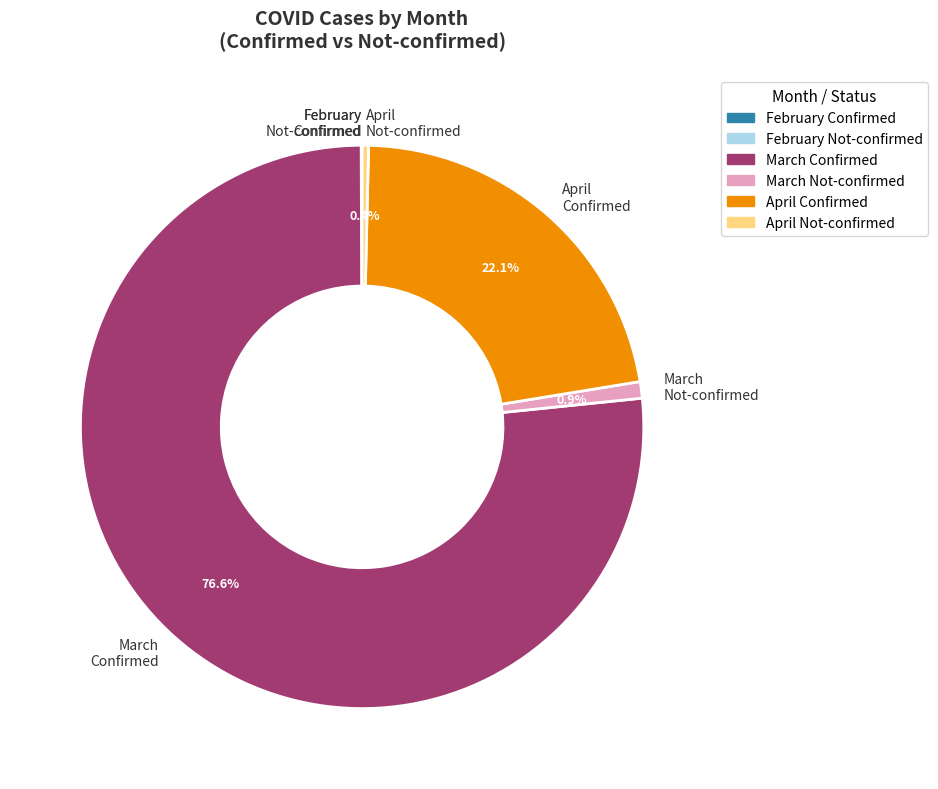

What portion of the pie excludes March Not-confirmed?

99.1%